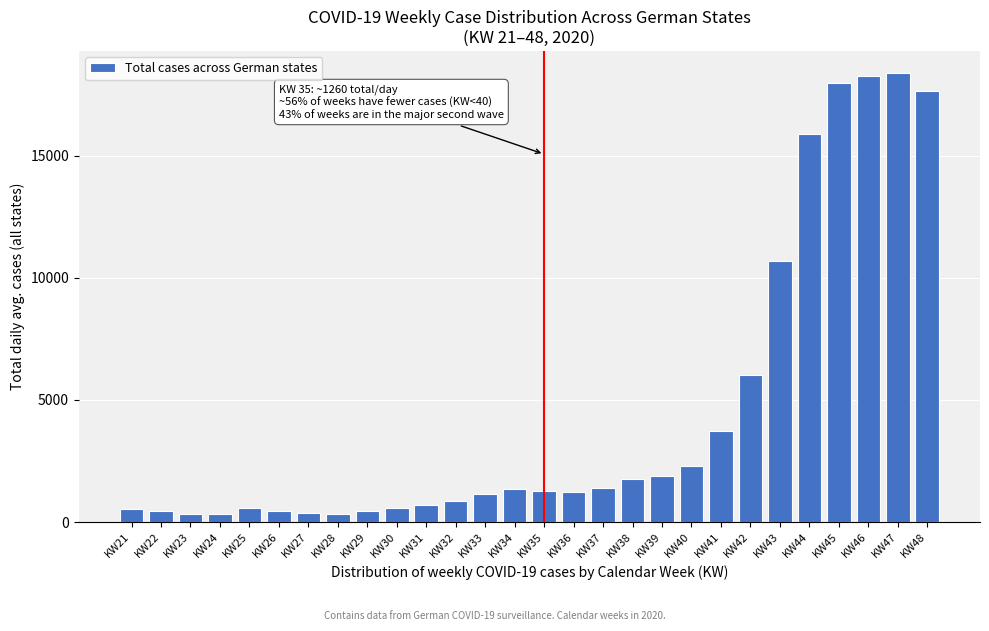

Between KW37 and KW45, which is larger?

KW45